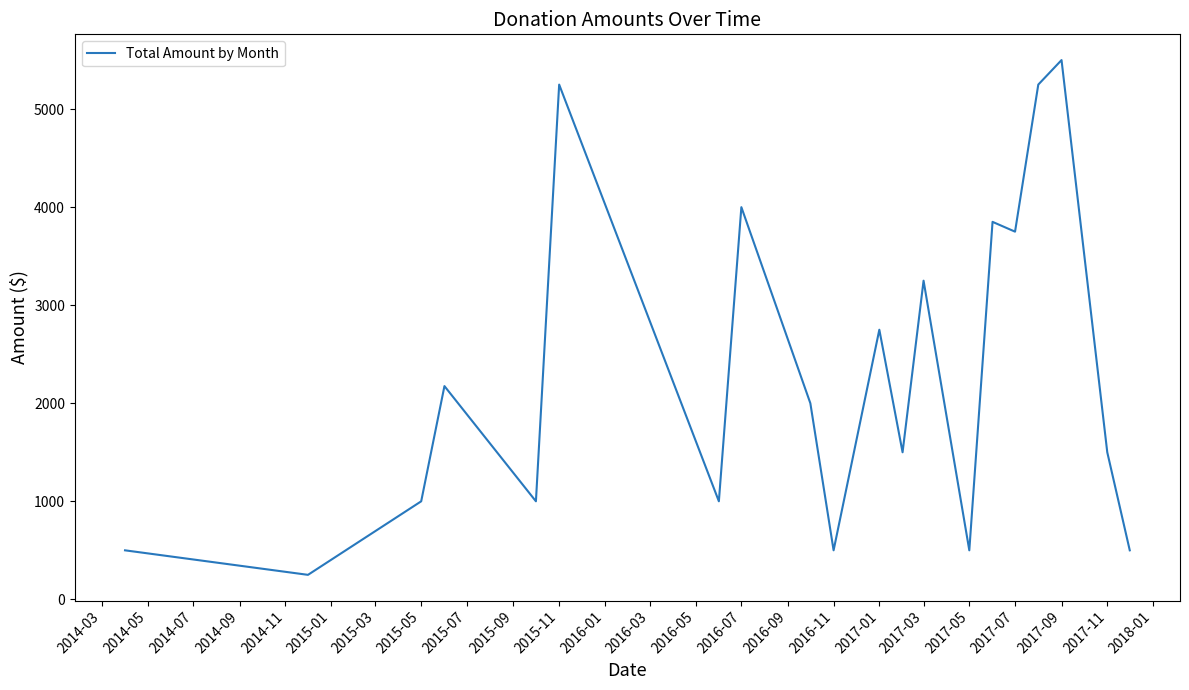

What is the difference between the maximum and minimum values?

5250